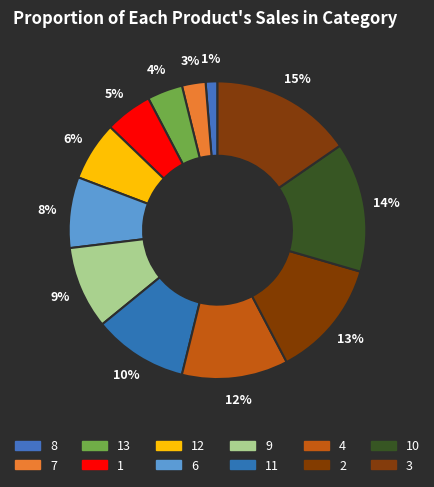

To the nearest percent, what is the average slice percentage?

8%